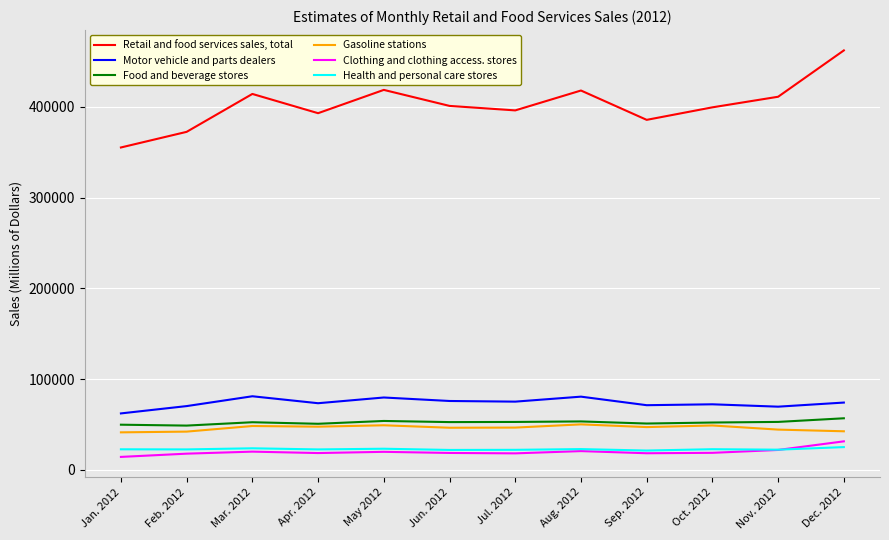

Which series has the widest spread of values?

Retail and food services sales, total